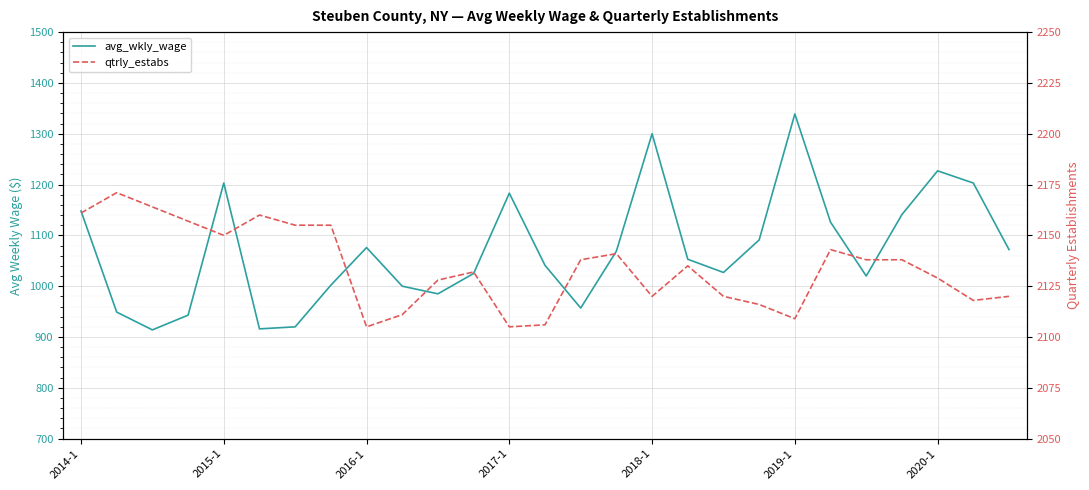

The value of qtrly_estabs at 11 is 2132. True or false?

True